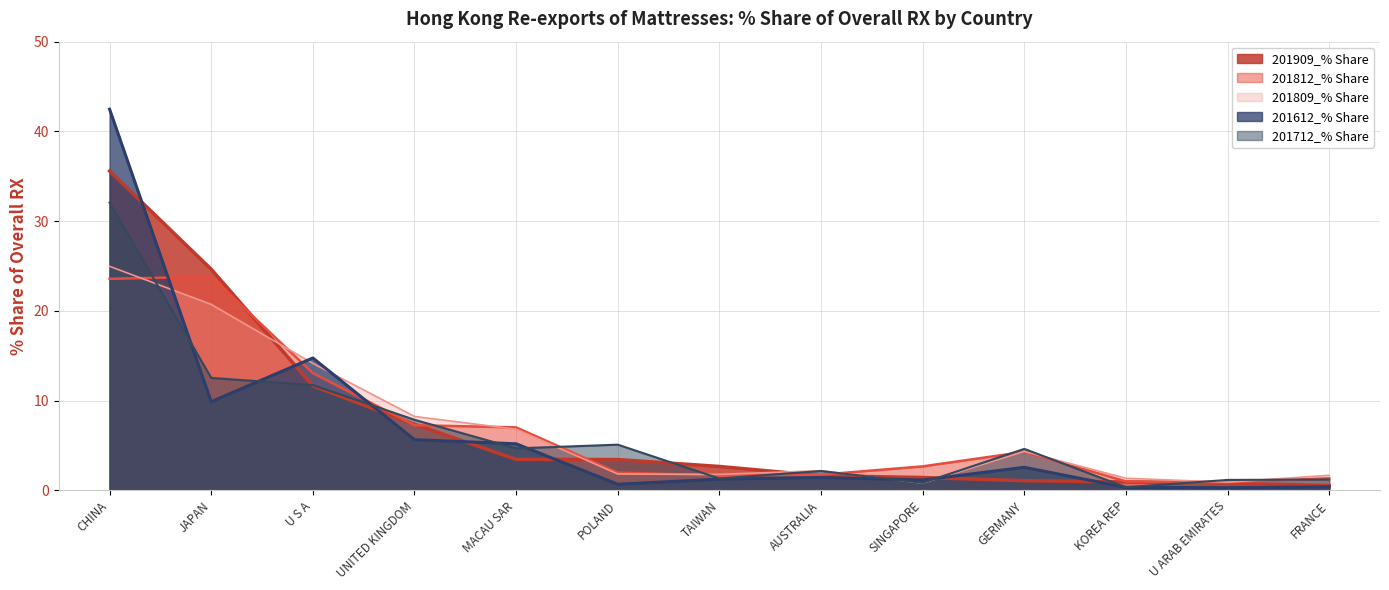

What value does the 201809_% Share series have at U S A?

14.1